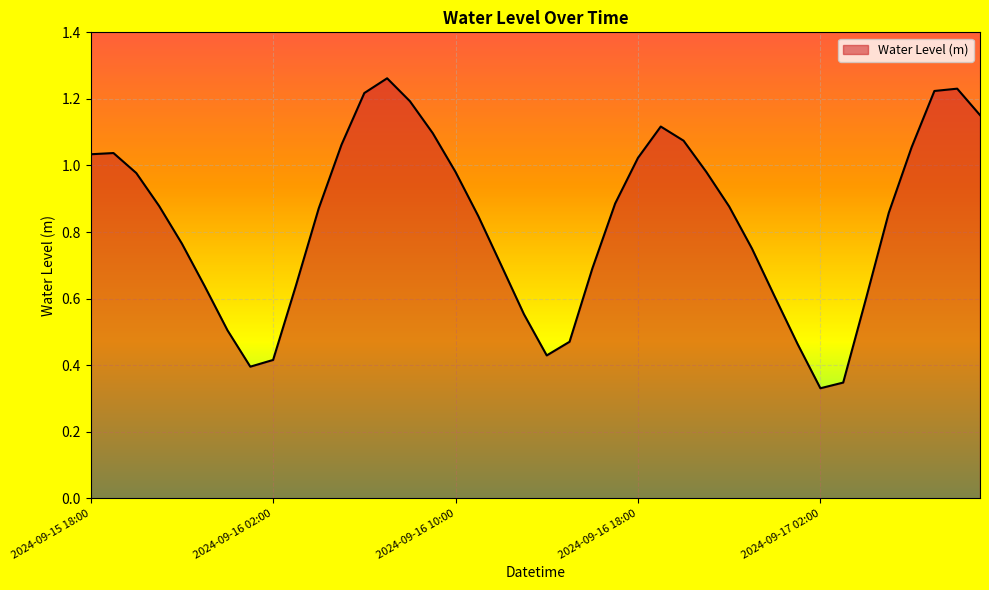

Which label corresponds to the largest value in the chart?

2024-09-16 07:00